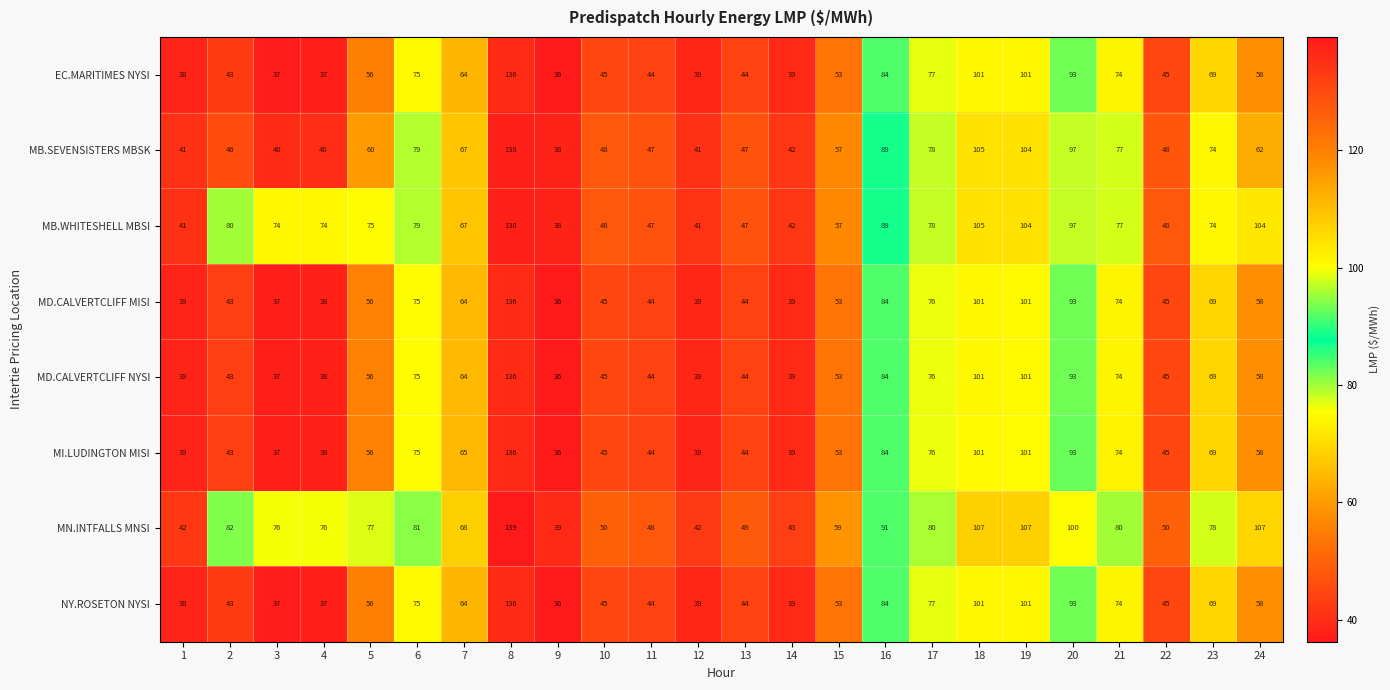

Where is MD.CALVERTCLIFF MISI nearest to the value 86?

16